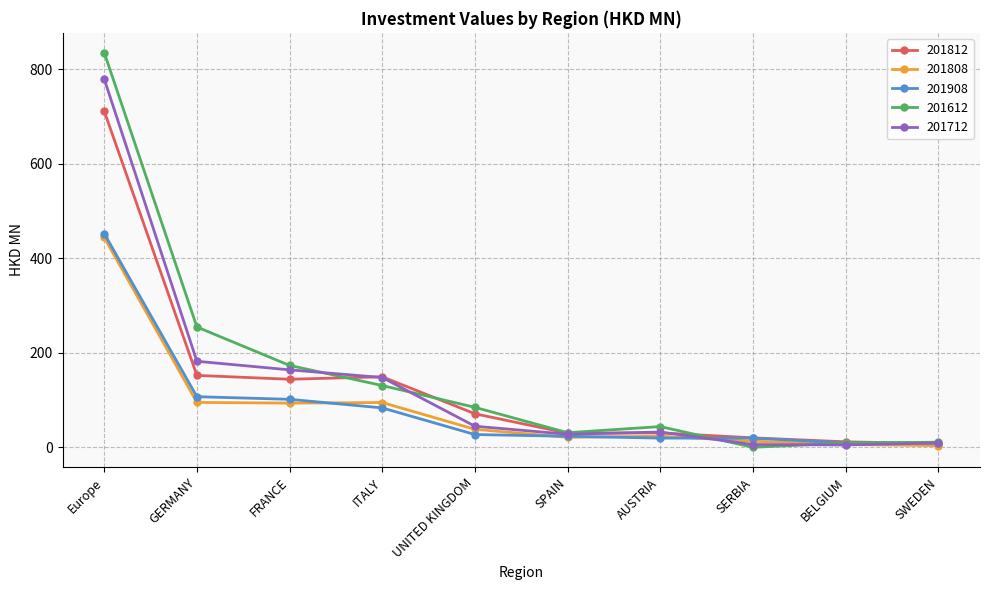

Which series has the largest total across all categories?

201612